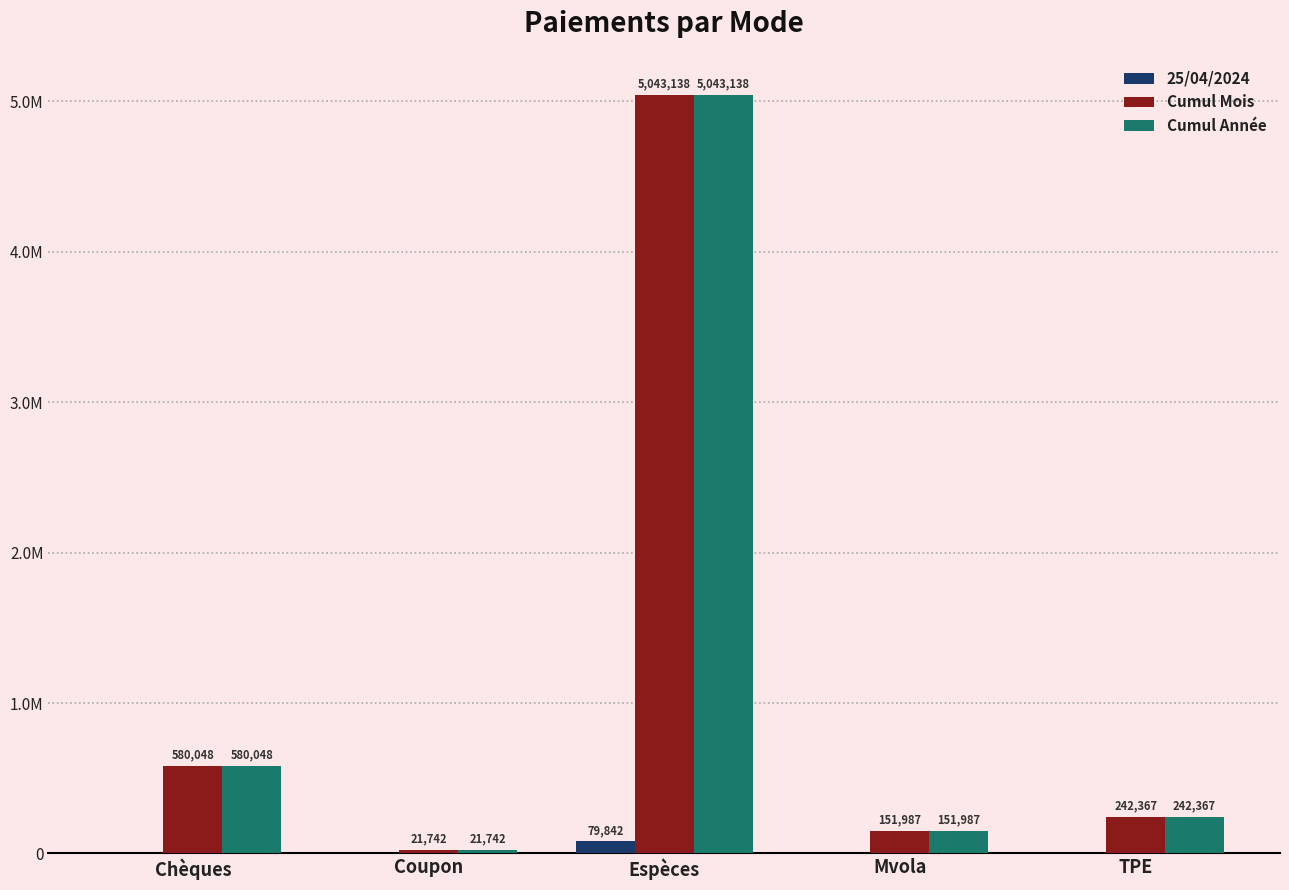

What is the total value across all series at TPE?

484734.1